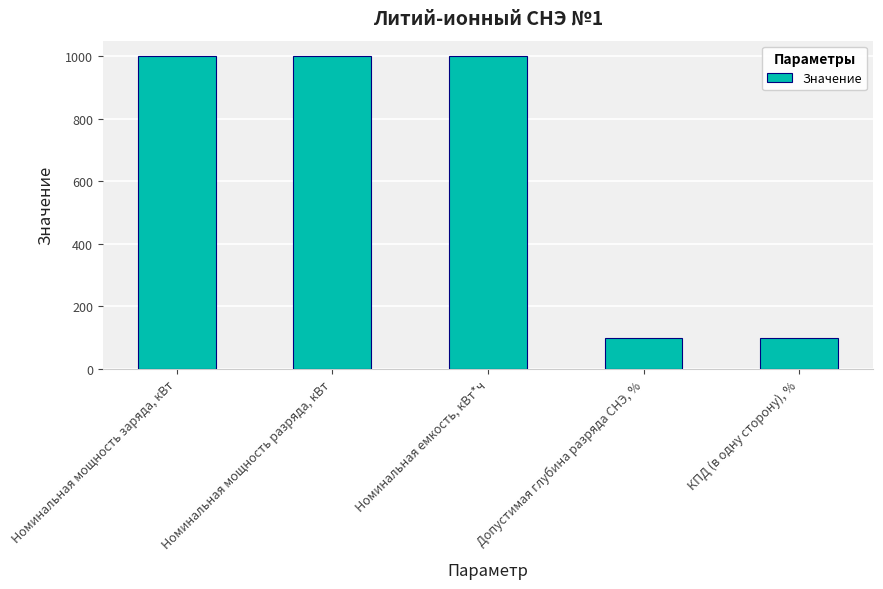

What is the difference between the maximum and second lowest values?

900